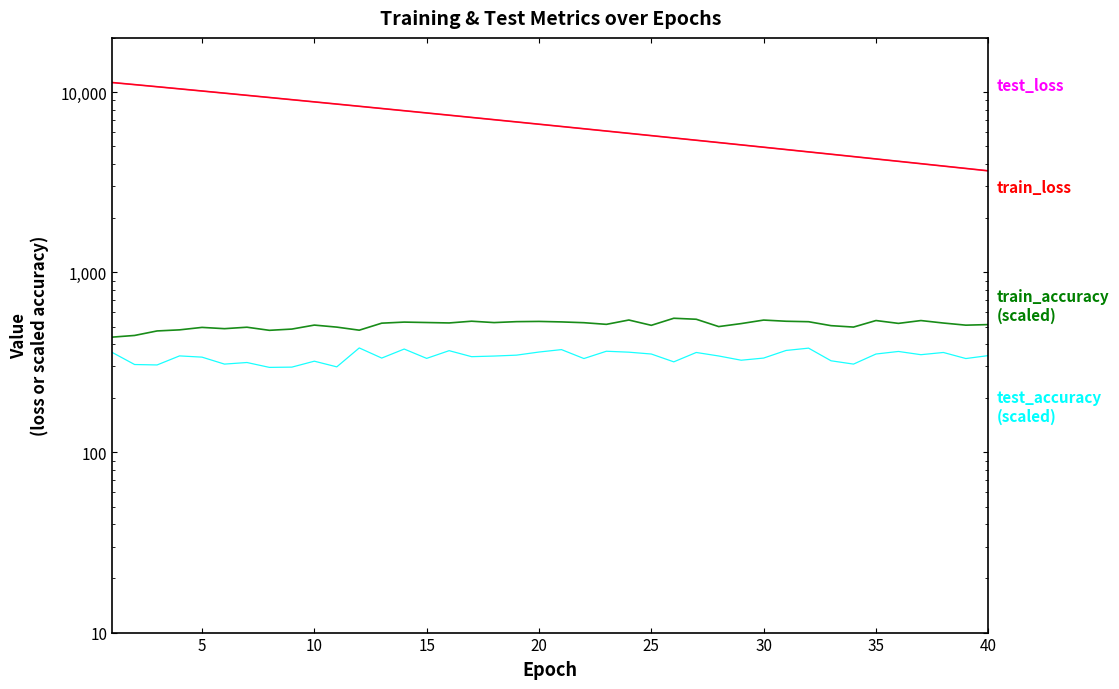

How many values in the test_accuracy series are below 343?

20